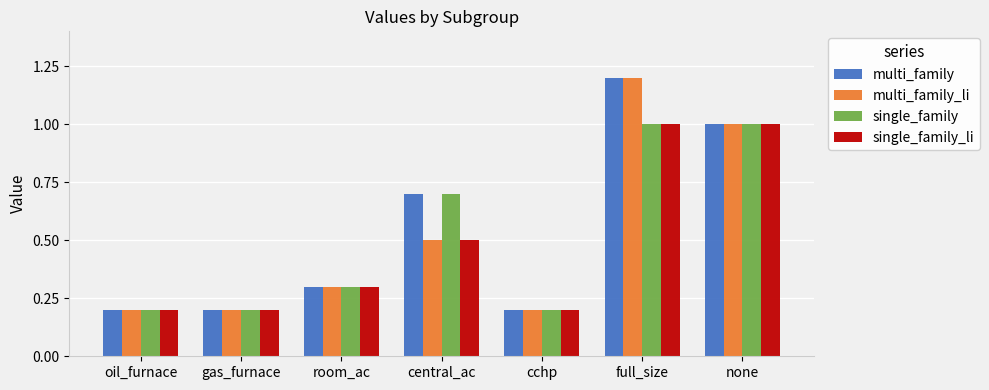

Is the value of multi_family at oil_furnace greater than the value of single_family at room_ac?

No